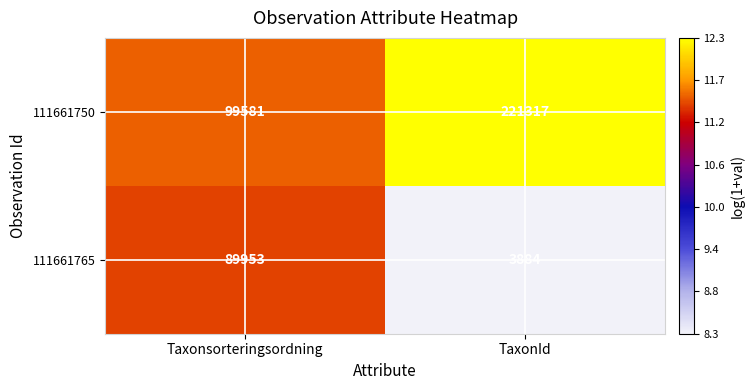

Which series has the largest total across all categories?

111661750